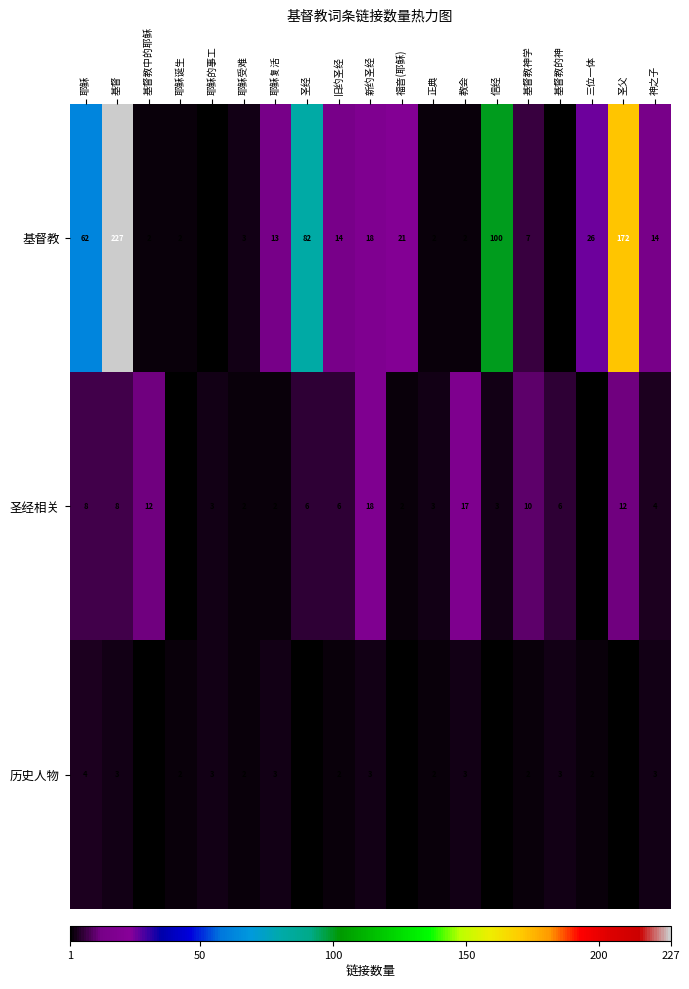

Is the value of 基督教 at 耶稣受难 greater than the value of 历史人物 at 耶稣诞生?

Yes